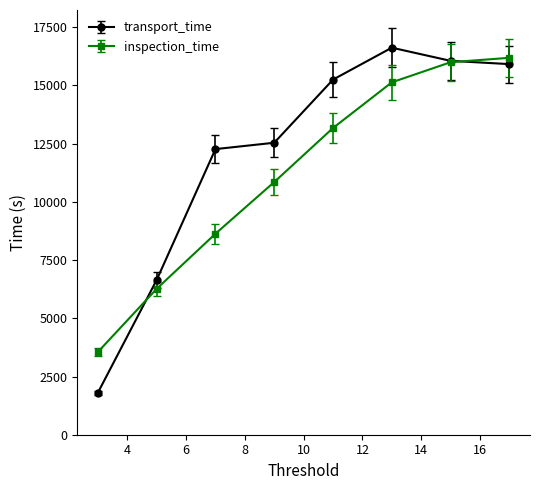

Which series has the widest spread of values?

transport_time